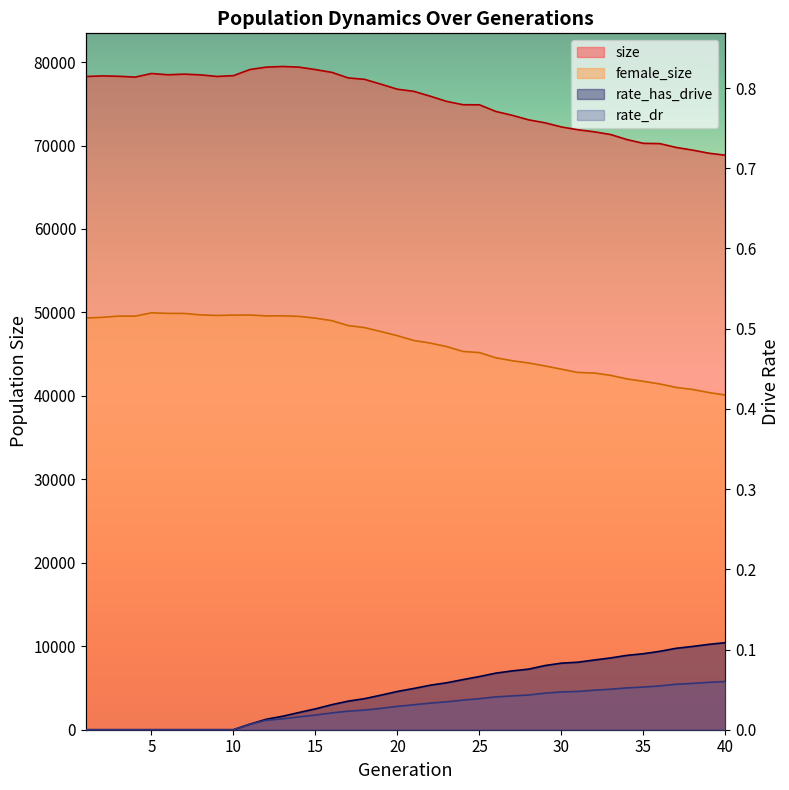

What is the difference between the female_size values at 1 and 12?

249.0